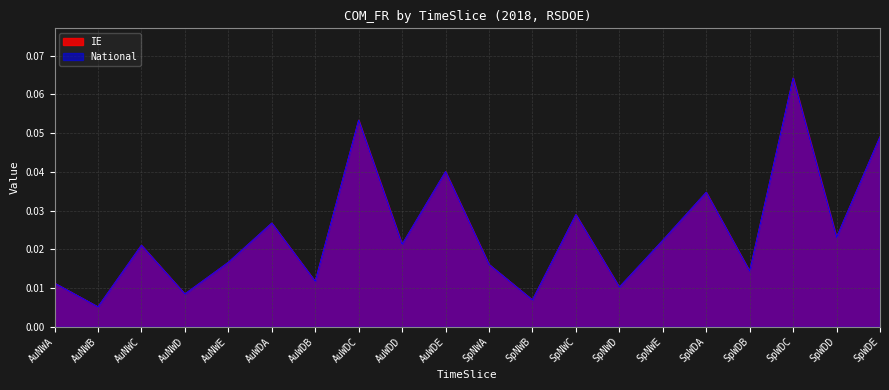

How many lines are shown in the chart?

2